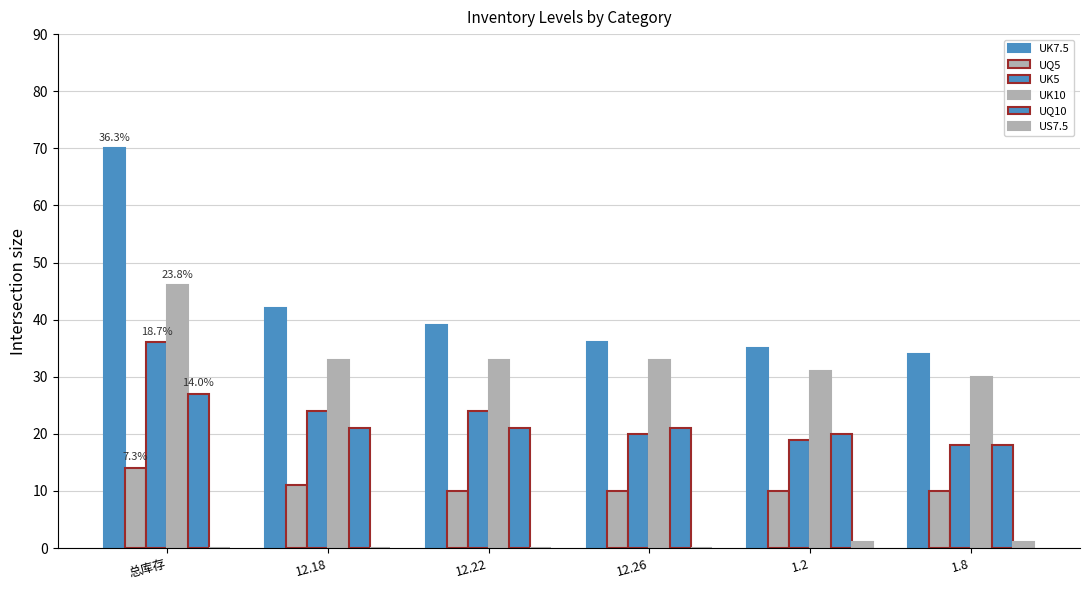

How many distinct data groups are displayed?

6